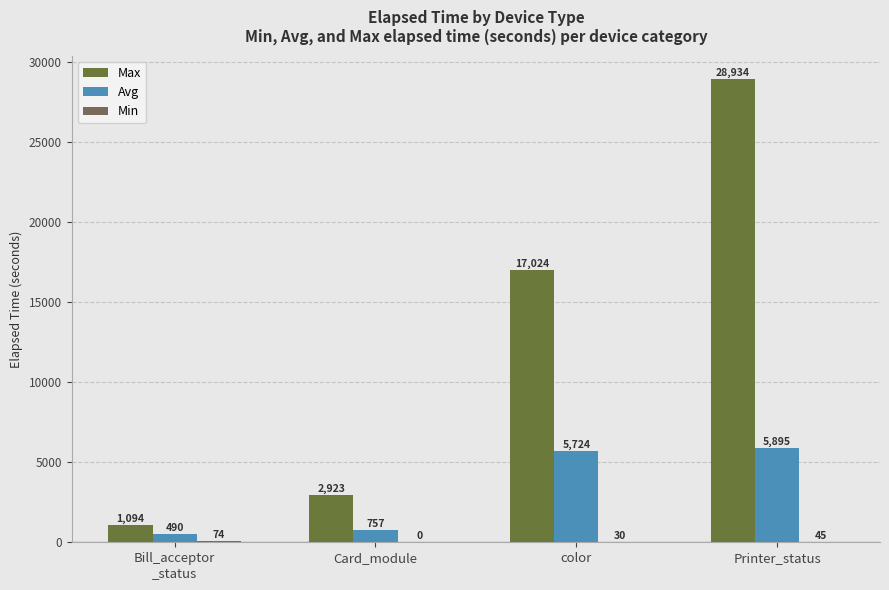

What is the highest value of the Min series?

74